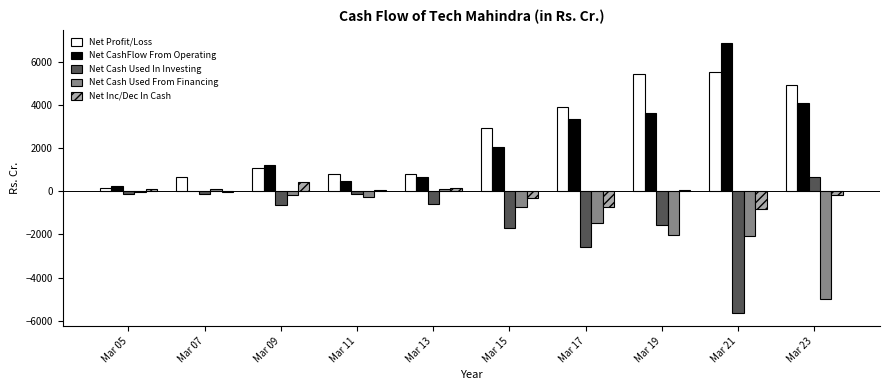

What is the total value across all series at Mar 21?

3875.8